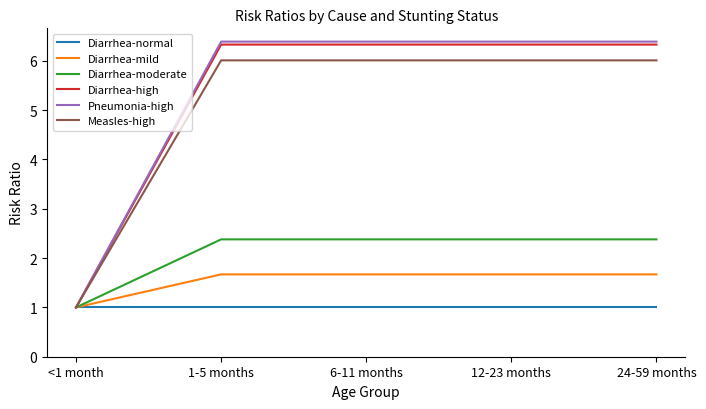

Reading left to right, extract all data points from this chart.

Diarrhea-normal: 1.0	1.0	1.0	1.0	1.0
Diarrhea-mild: 1.0	1.7	1.7	1.7	1.7
Diarrhea-moderate: 1.0	2.4	2.4	2.4	2.4
Diarrhea-high: 1.0	6.3	6.3	6.3	6.3
Pneumonia-high: 1.0	6.4	6.4	6.4	6.4
Measles-high: 1.0	6.0	6.0	6.0	6.0